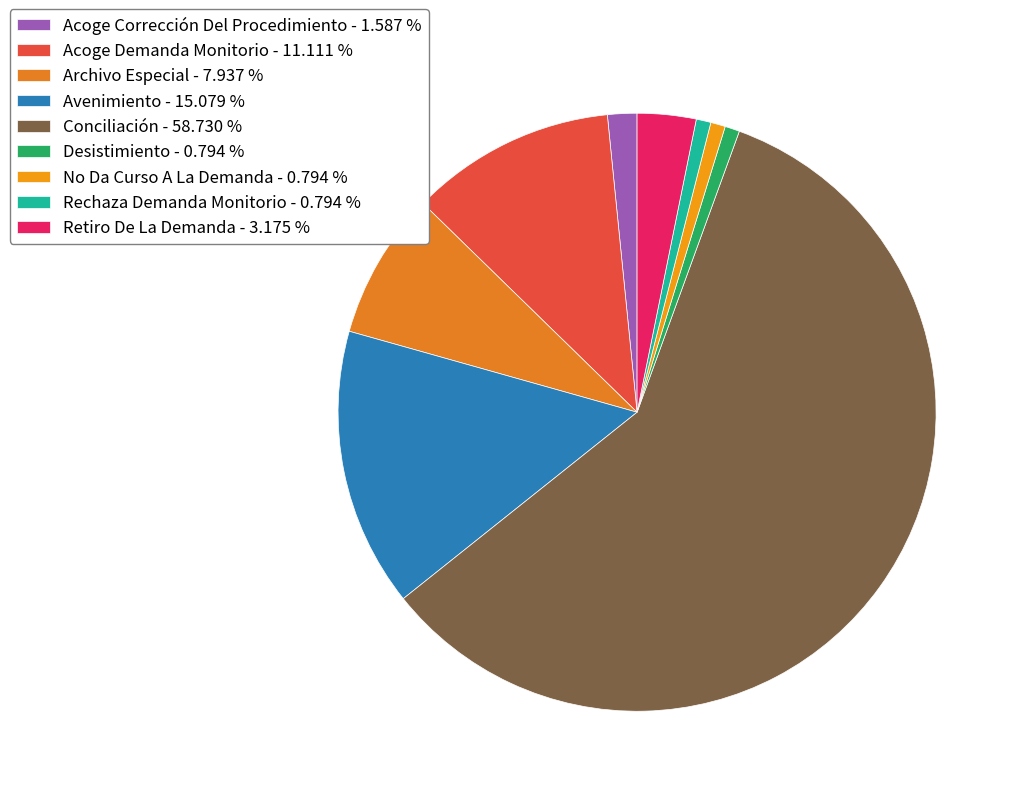

What is the total percentage of Archivo Especial and No Da Curso A La Demanda?

8.7%